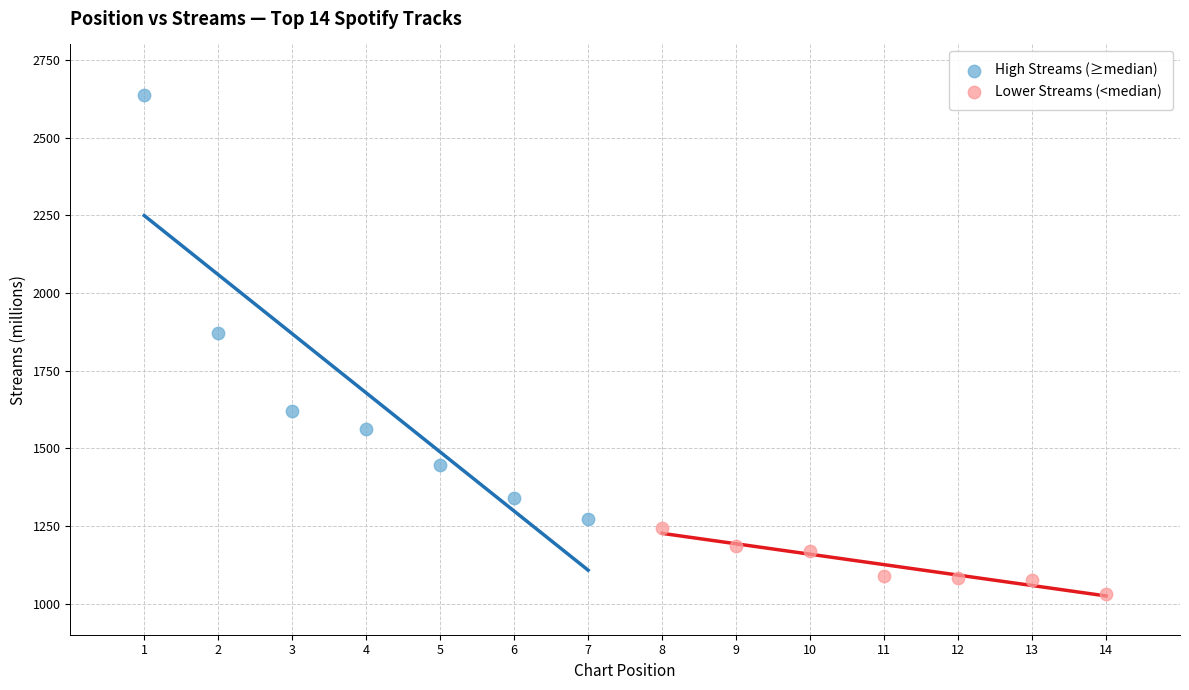

Which series contains the highest Y value?

High Streams (≥median)